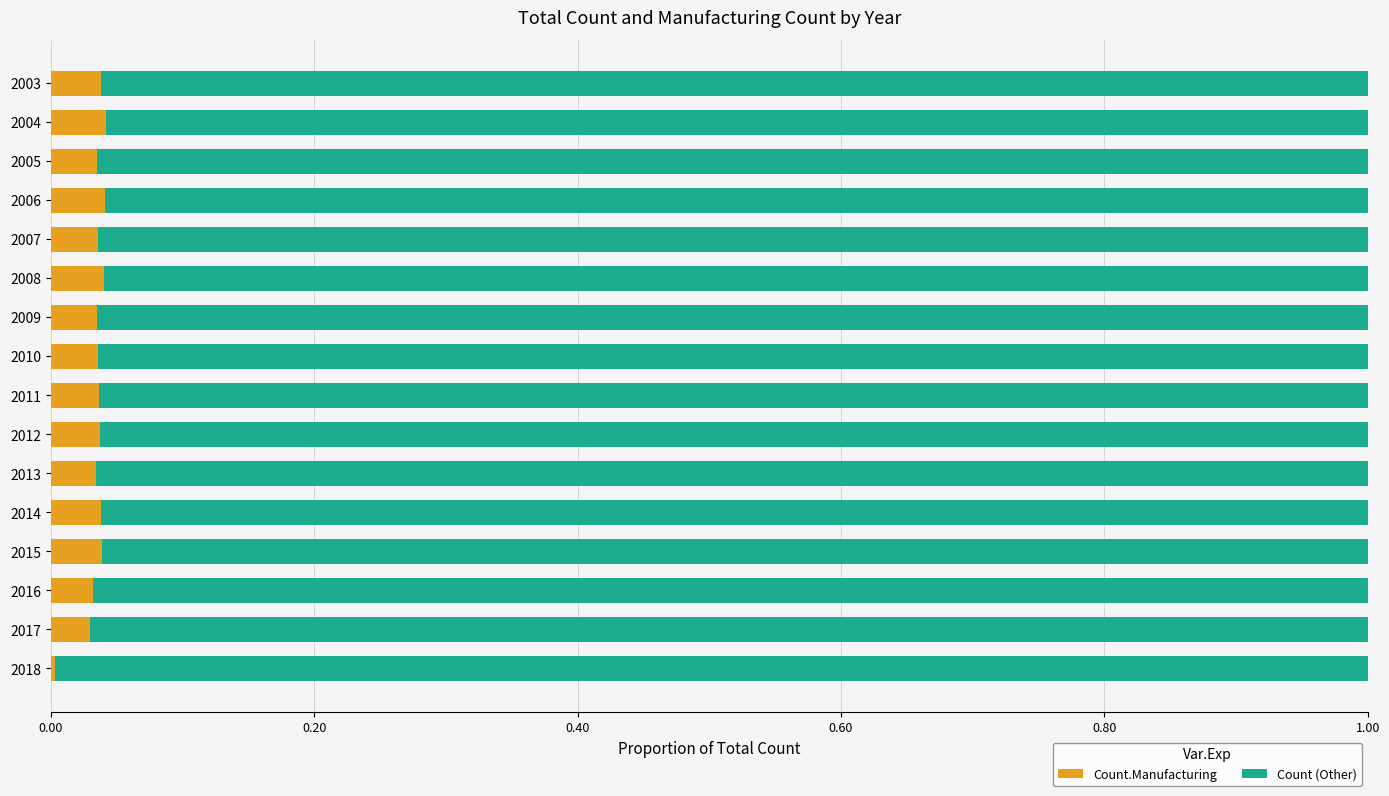

Where is Count.Manufacturing nearest to the value 0?

2018